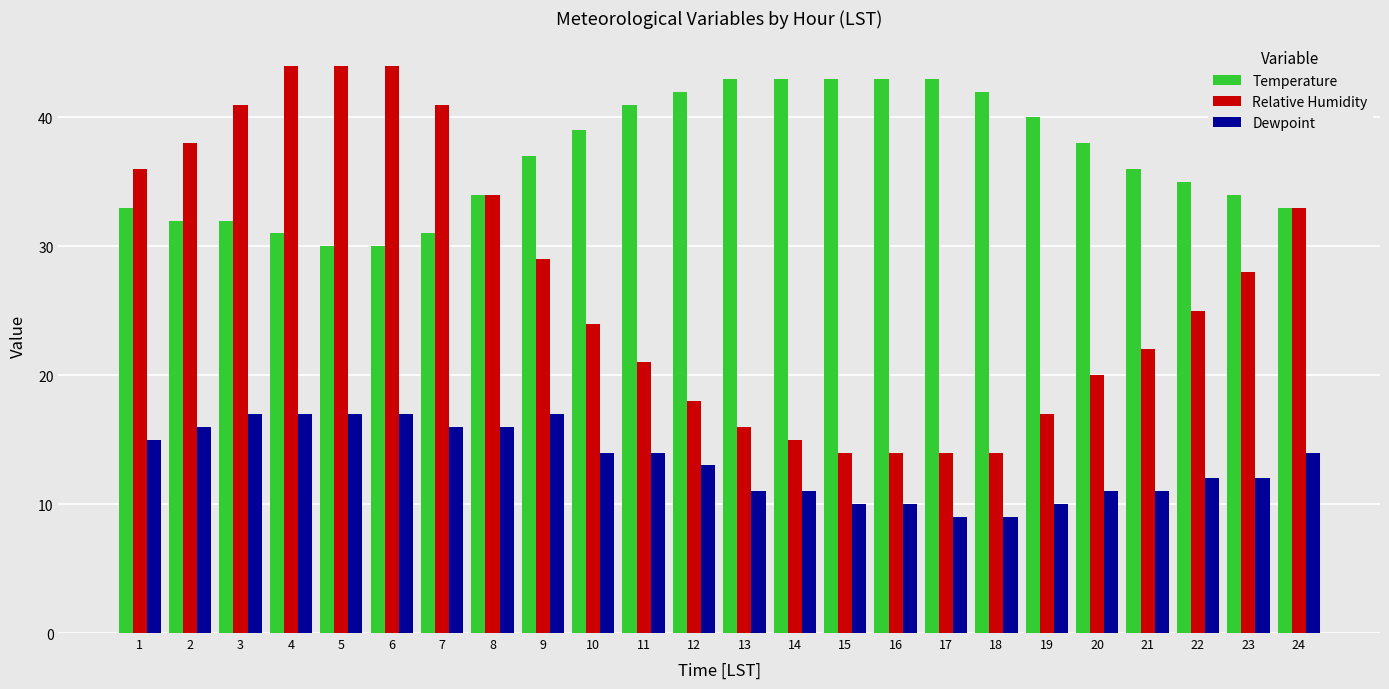

What are all the series names shown in the legend?

Temperature, Relative Humidity, Dewpoint